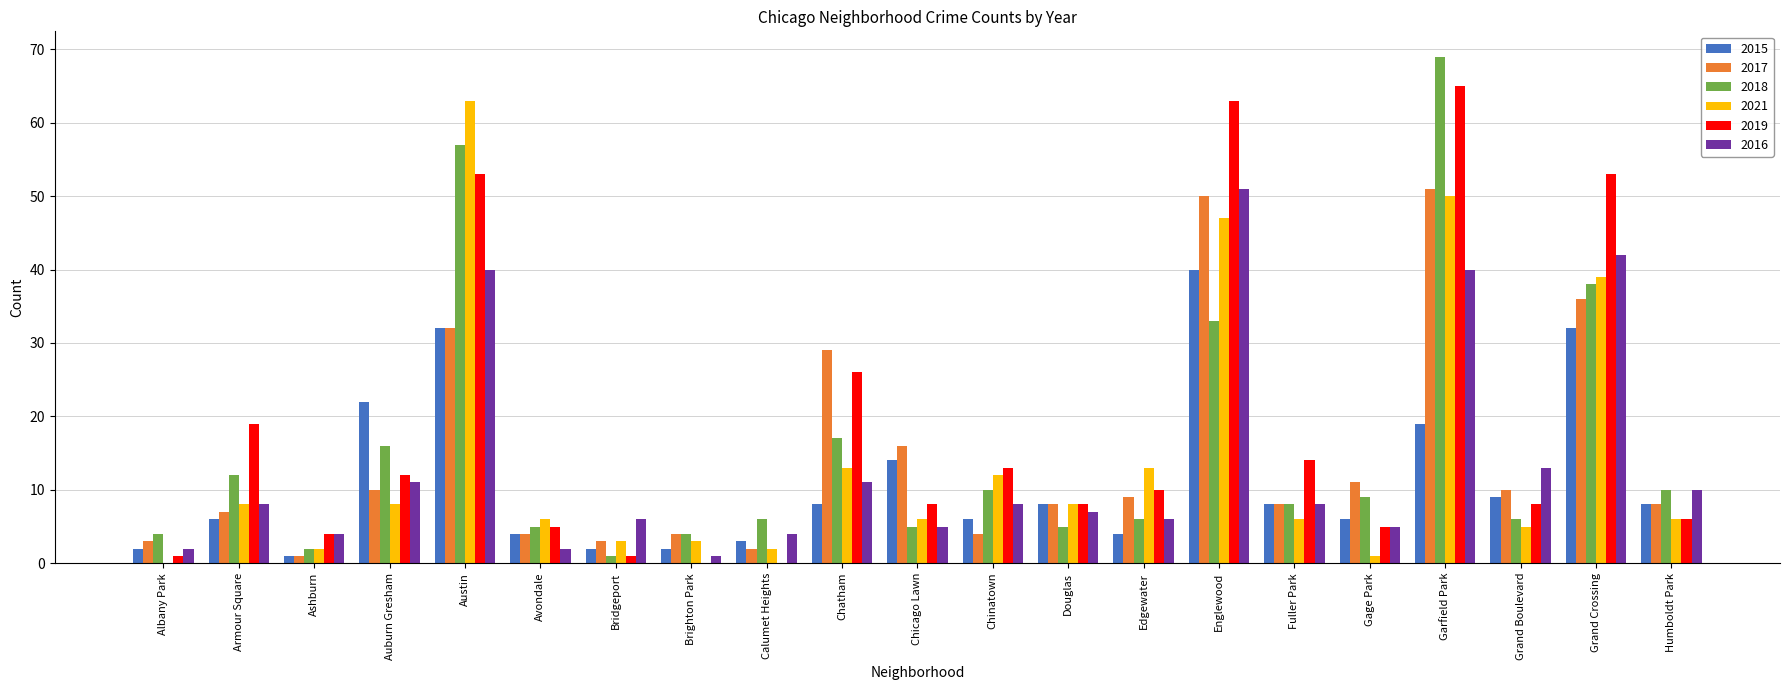

What is the spread (max minus min) of values at Gage Park?

10